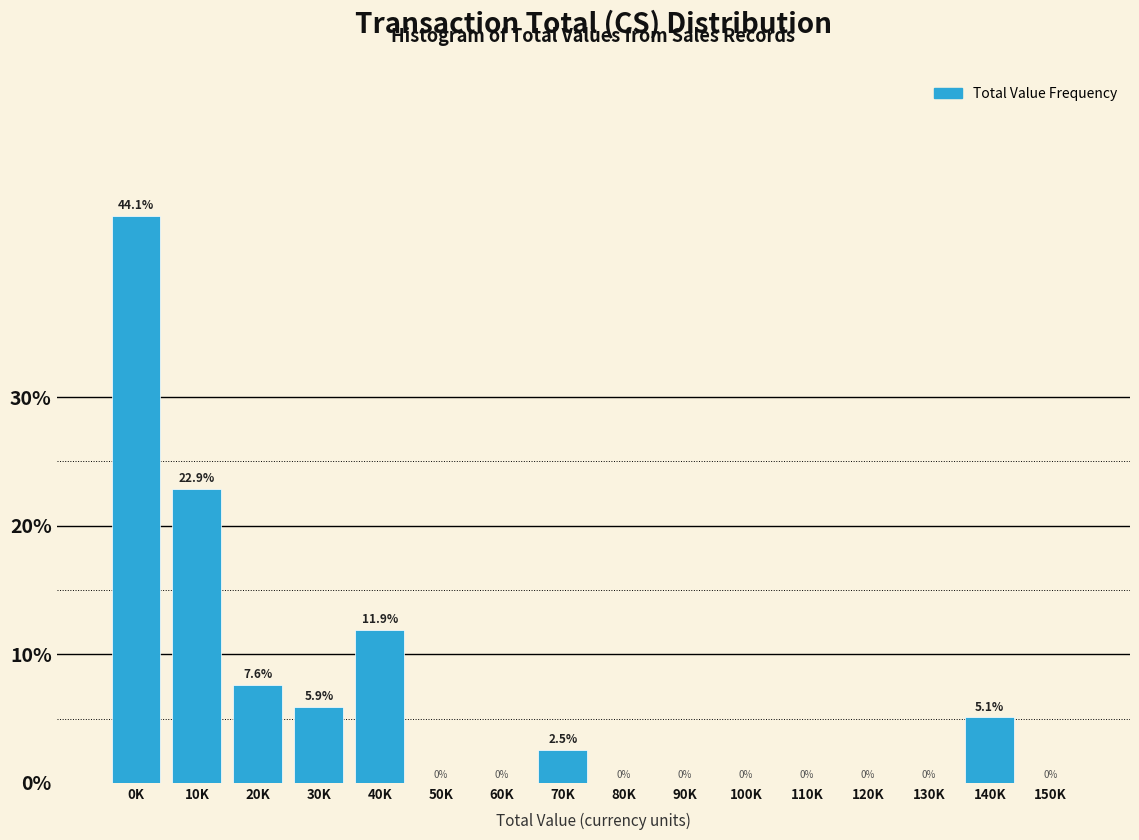

Reading left to right, list all the values displayed in this chart.

0K=44.1	10K=22.9	20K=7.6	30K=5.9	40K=11.9	50K=0.0	60K=0.0	70K=2.5	80K=0.0	90K=0.0	100K=0.0	110K=0.0	120K=0.0	130K=0.0	140K=5.1	150K=0.0